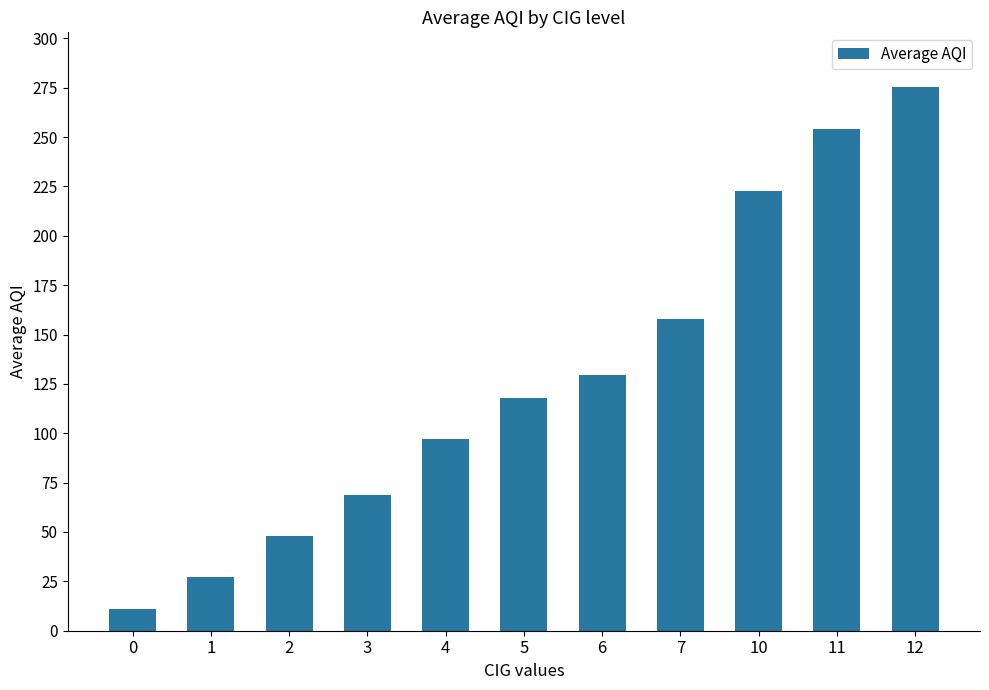

Reading right to left, transcribe all the data shown in this chart.

12=275.5	11=254.0	10=222.7	7=158.0	6=129.5	5=118.0	4=97.0	3=68.8	2=48.2	1=27.3	0=11.0